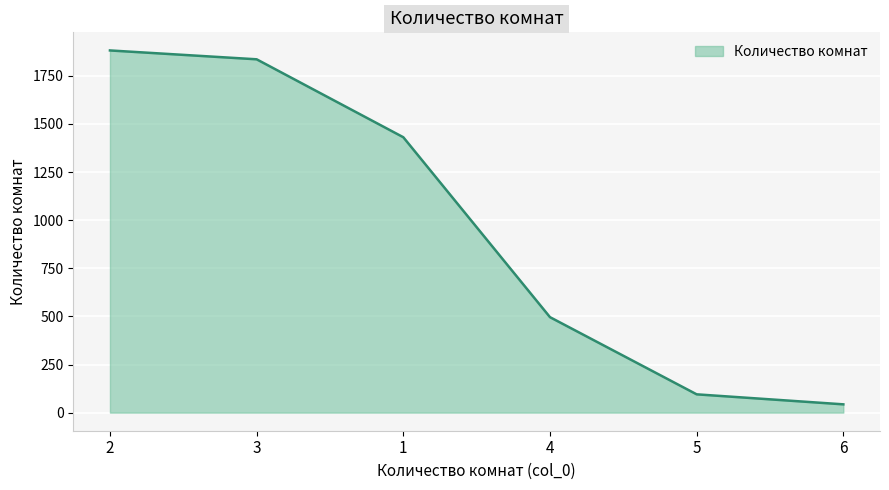

What is the greatest value displayed?

1882